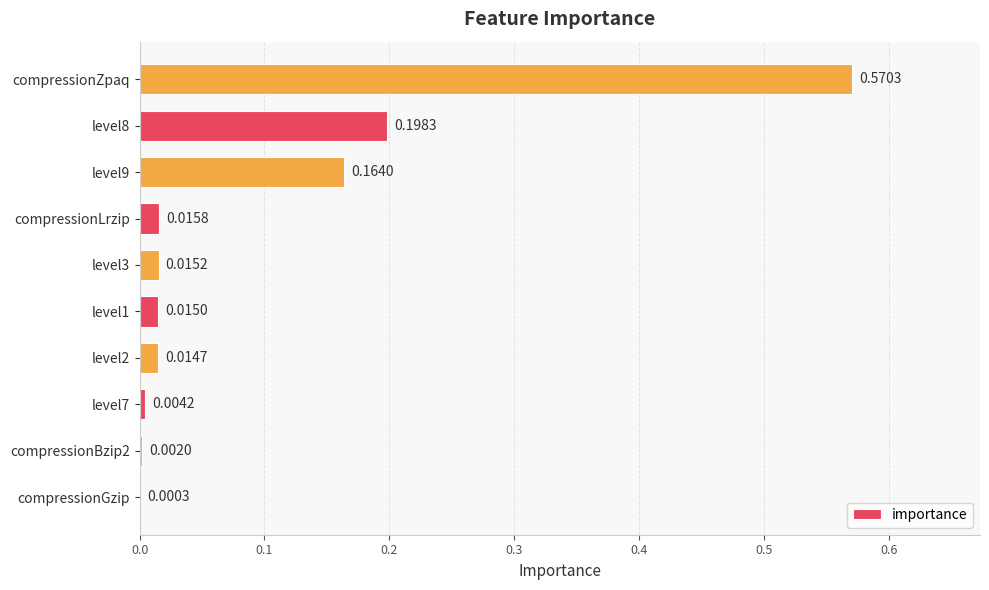

Where is the data nearest to the value 0?

compressionGzip